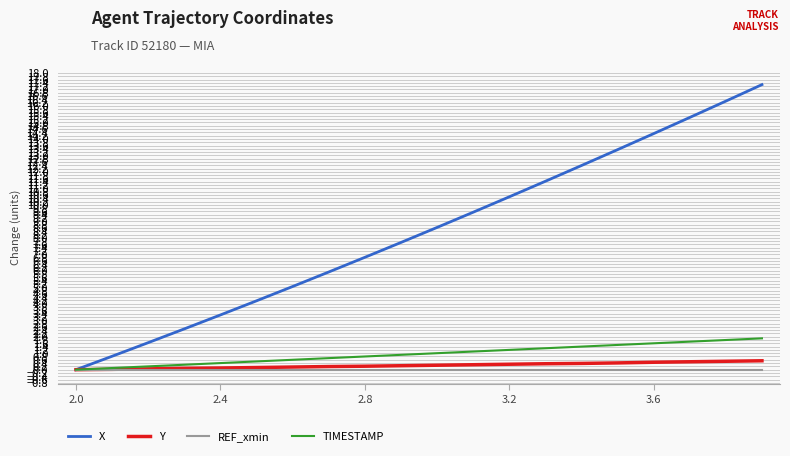

Count the number of data series in this chart.

4